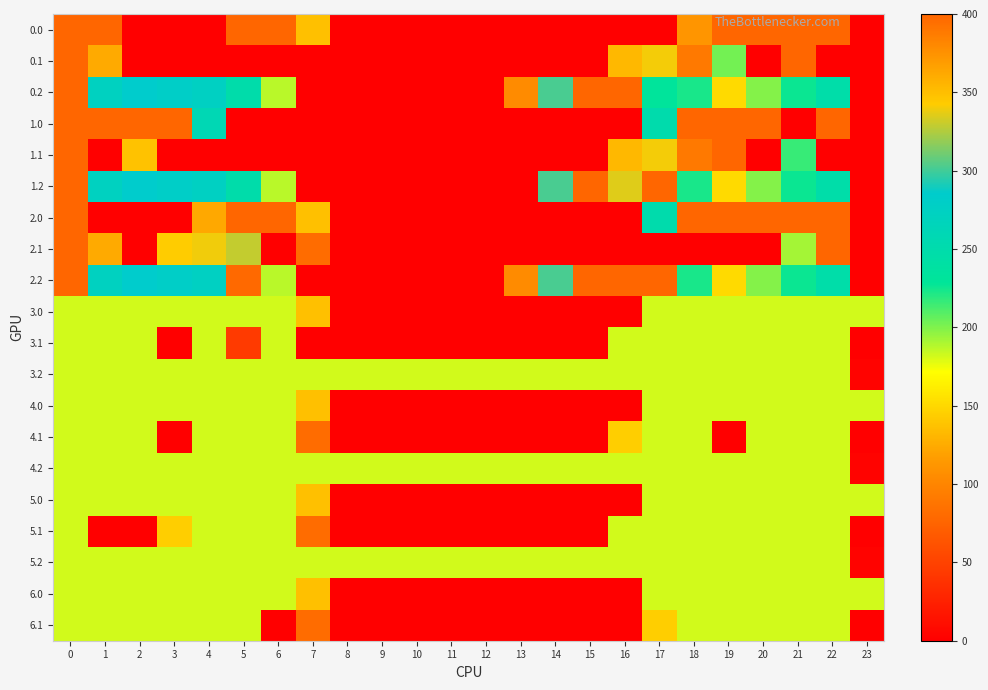

Reading left to right, list all the values displayed in this chart.

0.0: 0=400.0	1=400.0	2=0.0	3=0.0	4=0.0	5=400.0	6=400.0	7=136.4	8=0.0	9=0.0	10=0.0	11=0.0	12=0.0	13=0.0	14=0.0	15=0.0	16=0.0	17=0.0	18=373.2	19=400.0	20=400.0	21=400.0	22=400.0	23=0.0
0.1: 0=400.0	1=361.1	2=0.0	3=0.0	4=0.0	5=0.0	6=0.0	7=0.0	8=0.0	9=0.0	10=0.0	11=0.0	12=0.0	13=0.0	14=0.0	15=0.0	16=353.7	17=340.1	18=388.5	19=202.6	20=0.0	21=400.0	22=0.0	23=0.0
0.2: 0=400.0	1=272.7	2=285.5	3=281.0	4=274.4	5=248.1	6=187.1	7=0.0	8=0.0	9=0.0	10=0.0	11=0.0	12=0.0	13=104.4	14=301.9	15=400.0	16=400.0	17=230.9	18=223.1	19=151.1	20=199.2	21=226.4	22=247.4	23=0.0
1.0: 0=400.0	1=400.0	2=400.0	3=400.0	4=259.3	5=0.0	6=0.0	7=0.0	8=0.0	9=0.0	10=0.0	11=0.0	12=0.0	13=0.0	14=0.0	15=0.0	16=0.0	17=250.3	18=400.0	19=400.0	20=400.0	21=0.0	22=400.0	23=0.0
1.1: 0=400.0	1=0.0	2=347.9	3=0.0	4=0.0	5=0.0	6=0.0	7=0.0	8=0.0	9=0.0	10=0.0	11=0.0	12=0.0	13=0.0	14=0.0	15=0.0	16=353.7	17=340.1	18=388.5	19=399.7	20=0.0	21=216.0	22=0.0	23=0.0
1.2: 0=400.0	1=272.7	2=285.5	3=281.0	4=274.4	5=248.1	6=187.1	7=0.0	8=0.0	9=0.0	10=0.0	11=0.0	12=0.0	13=0.0	14=301.9	15=400.0	16=335.3	17=400.0	18=223.1	19=151.1	20=199.2	21=226.4	22=247.4	23=0.0
2.0: 0=400.0	1=0.0	2=0.0	3=0.0	4=122.9	5=400.0	6=400.0	7=136.4	8=0.0	9=0.0	10=0.0	11=0.0	12=0.0	13=0.0	14=0.0	15=0.0	16=0.0	17=250.3	18=400.0	19=400.0	20=400.0	21=400.0	22=400.0	23=0.0
2.1: 0=400.0	1=361.1	2=0.0	3=342.7	4=339.6	5=329.5	6=0.0	7=81.6	8=0.0	9=0.0	10=0.0	11=0.0	12=0.0	13=0.0	14=0.0	15=0.0	16=0.0	17=0.0	18=0.0	19=0.0	20=0.0	21=191.4	22=400.0	23=0.0
2.2: 0=400.0	1=272.7	2=285.5	3=281.0	4=274.4	5=79.1	6=187.1	7=0.0	8=0.0	9=0.0	10=0.0	11=0.0	12=0.0	13=104.4	14=301.9	15=400.0	16=400.0	17=400.0	18=223.1	19=151.1	20=199.2	21=226.4	22=247.4	23=0.0
3.0: 0=182.0	1=182.0	2=182.0	3=182.0	4=182.0	5=182.0	6=182.0	7=136.4	8=0.0	9=0.0	10=0.0	11=0.0	12=0.0	13=0.0	14=0.0	15=0.0	16=0.0	17=182.0	18=182.0	19=182.0	20=182.0	21=182.0	22=182.0	23=182.0
3.1: 0=182.0	1=182.0	2=182.0	3=0.0	4=182.0	5=44.0	6=182.0	7=0.0	8=0.0	9=0.0	10=0.0	11=0.0	12=0.0	13=0.0	14=0.0	15=0.0	16=182.0	17=182.0	18=182.0	19=182.0	20=182.0	21=182.0	22=182.0	23=0.0
3.2: 0=182.0	1=182.0	2=182.0	3=182.0	4=182.0	5=182.0	6=182.0	7=182.0	8=182.0	9=182.0	10=182.0	11=182.0	12=182.0	13=182.0	14=182.0	15=182.0	16=182.0	17=182.0	18=182.0	19=182.0	20=182.0	21=182.0	22=182.0	23=2.5
4.0: 0=182.0	1=182.0	2=182.0	3=182.0	4=182.0	5=182.0	6=182.0	7=136.4	8=0.0	9=0.0	10=0.0	11=0.0	12=0.0	13=0.0	14=0.0	15=0.0	16=0.0	17=182.0	18=182.0	19=182.0	20=182.0	21=182.0	22=182.0	23=182.0
4.1: 0=182.0	1=182.0	2=182.0	3=0.0	4=182.0	5=182.0	6=182.0	7=81.6	8=0.0	9=0.0	10=0.0	11=0.0	12=0.0	13=0.0	14=0.0	15=0.0	16=144.4	17=182.0	18=182.0	19=0.0	20=182.0	21=182.0	22=182.0	23=0.0
4.2: 0=182.0	1=182.0	2=182.0	3=182.0	4=182.0	5=182.0	6=182.0	7=182.0	8=182.0	9=182.0	10=182.0	11=182.0	12=182.0	13=182.0	14=182.0	15=182.0	16=182.0	17=182.0	18=182.0	19=182.0	20=182.0	21=182.0	22=182.0	23=2.5
5.0: 0=182.0	1=182.0	2=182.0	3=182.0	4=182.0	5=182.0	6=182.0	7=136.4	8=0.0	9=0.0	10=0.0	11=0.0	12=0.0	13=0.0	14=0.0	15=0.0	16=0.0	17=182.0	18=182.0	19=182.0	20=182.0	21=182.0	22=182.0	23=182.0
5.1: 0=182.0	1=0.0	2=0.0	3=144.4	4=182.0	5=182.0	6=182.0	7=81.6	8=0.0	9=0.0	10=0.0	11=0.0	12=0.0	13=0.0	14=0.0	15=0.0	16=182.0	17=182.0	18=182.0	19=182.0	20=182.0	21=182.0	22=182.0	23=0.0
5.2: 0=182.0	1=182.0	2=182.0	3=182.0	4=182.0	5=182.0	6=182.0	7=182.0	8=182.0	9=182.0	10=182.0	11=182.0	12=182.0	13=182.0	14=182.0	15=182.0	16=182.0	17=182.0	18=182.0	19=182.0	20=182.0	21=182.0	22=182.0	23=2.5
6.0: 0=182.0	1=182.0	2=182.0	3=182.0	4=182.0	5=182.0	6=182.0	7=136.4	8=0.0	9=0.0	10=0.0	11=0.0	12=0.0	13=0.0	14=0.0	15=0.0	16=0.0	17=182.0	18=182.0	19=182.0	20=182.0	21=182.0	22=182.0	23=182.0
6.1: 0=182.0	1=182.0	2=182.0	3=182.0	4=182.0	5=182.0	6=0.0	7=81.6	8=0.0	9=0.0	10=0.0	11=0.0	12=0.0	13=0.0	14=0.0	15=0.0	16=0.0	17=144.4	18=182.0	19=182.0	20=182.0	21=182.0	22=182.0	23=0.0